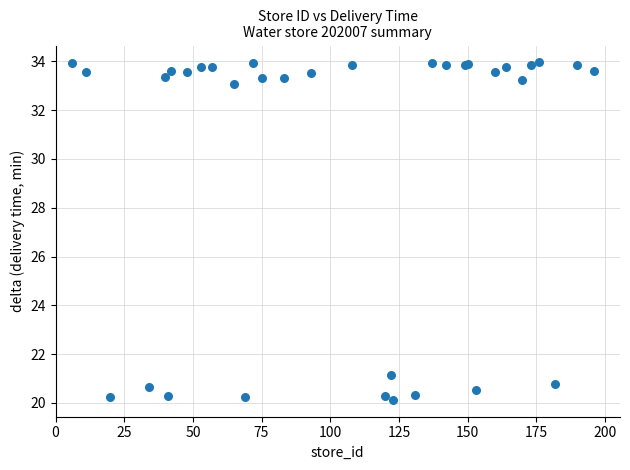

What Y value in the scatter plot is closest to 27?

21.2